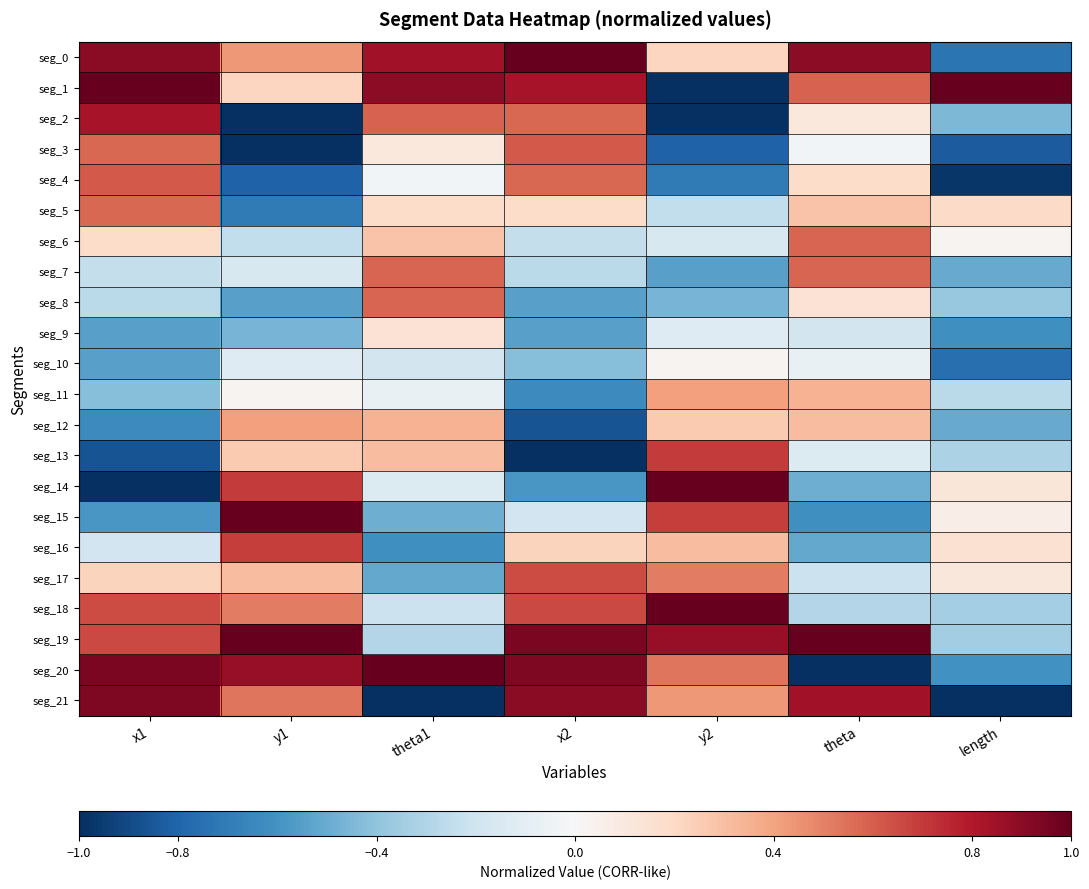

What is the spread (max minus min) of values at y1?

2.0